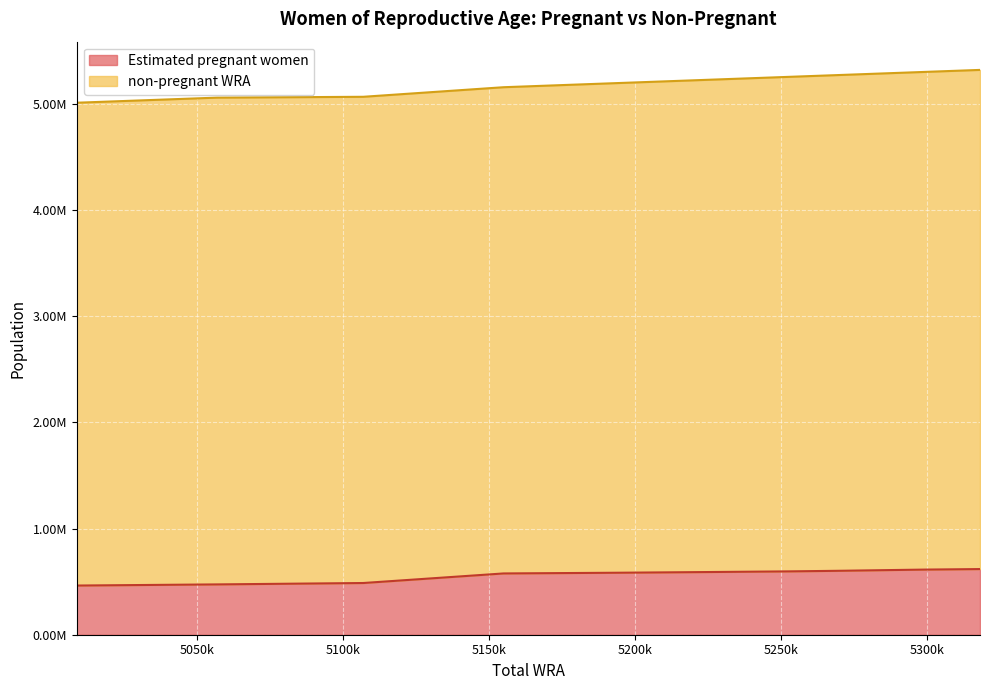

List the labels in order of value, largest first.

5318000, 5299000, 5285000, 5271000, 5253000, 5226000, 5195000, 5155000, 5107000, 5057000, 5009000